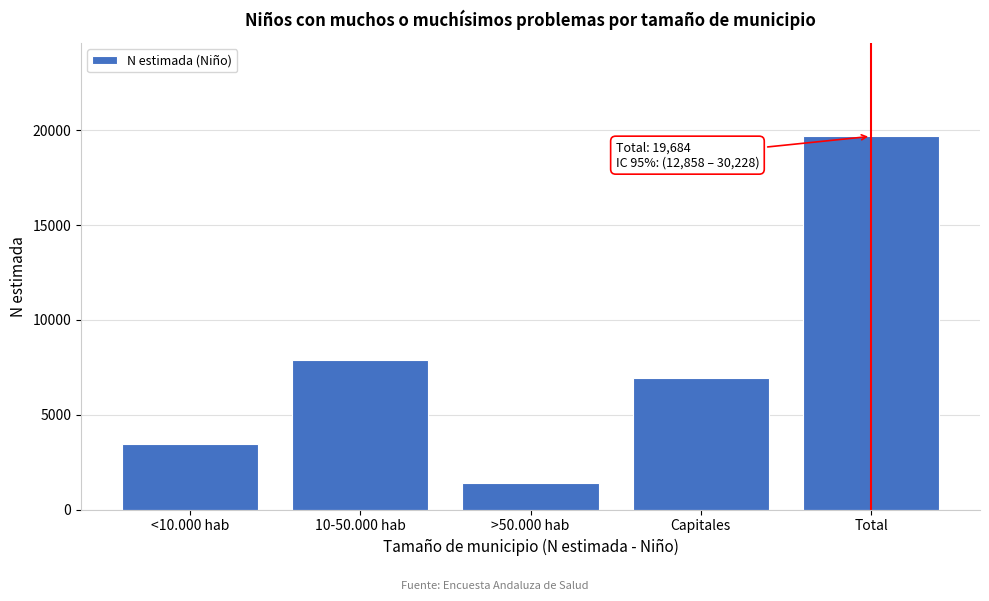

Reading left to right, list all the values displayed in this chart.

3459	7905	1377	6943	19684